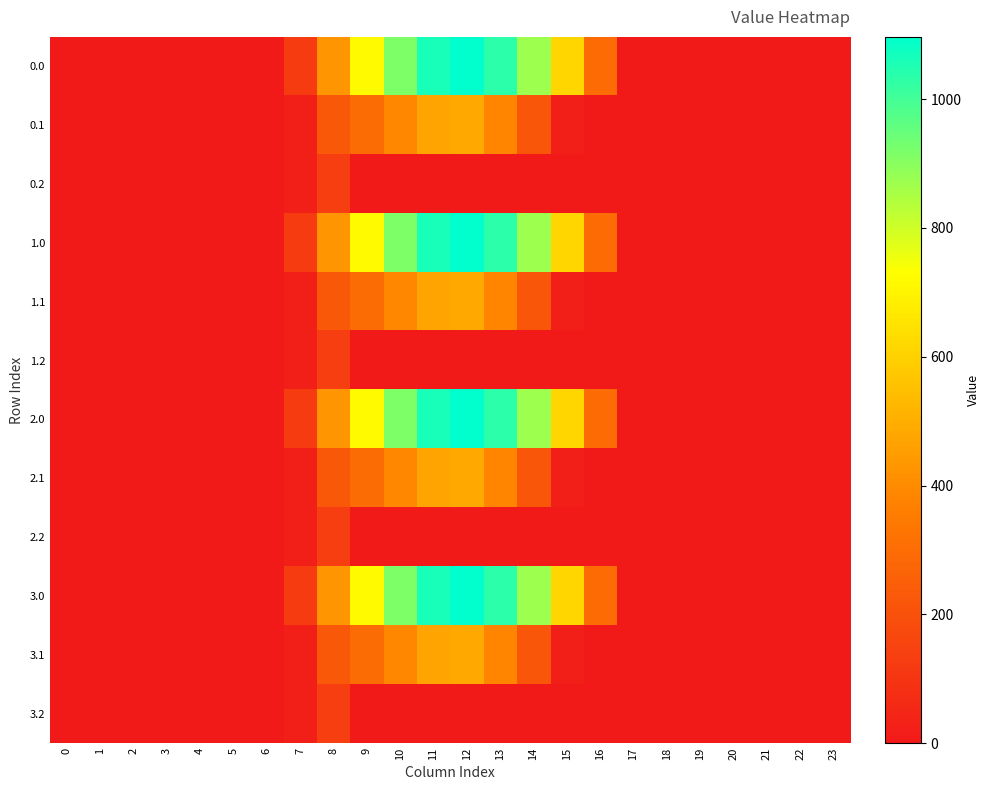

Rank the series by their maximum value, from highest to lowest.

0.0, 1.0, 2.0, 3.0, 0.1, 1.1, 2.1, 3.1, 0.2, 1.2, 2.2, 3.2